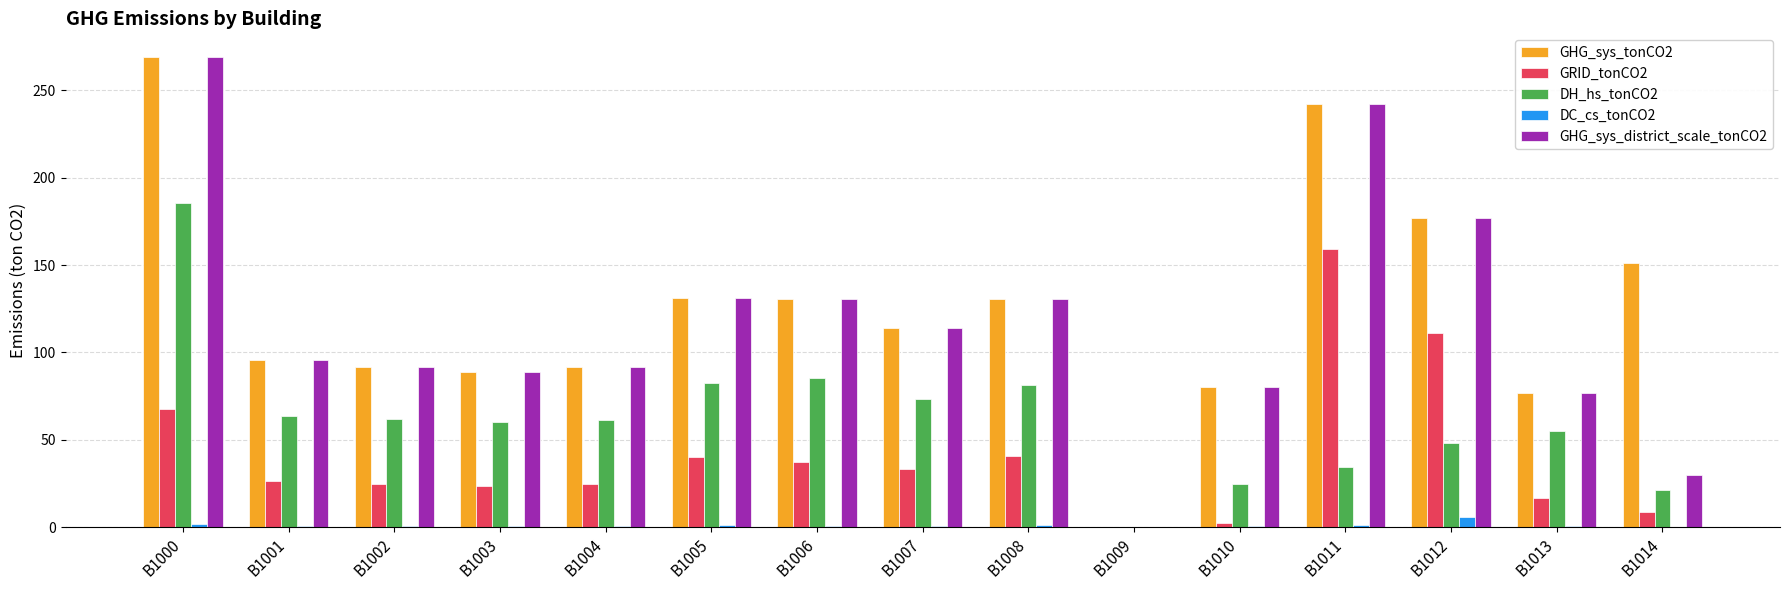

How many categories are shown in the chart?

15